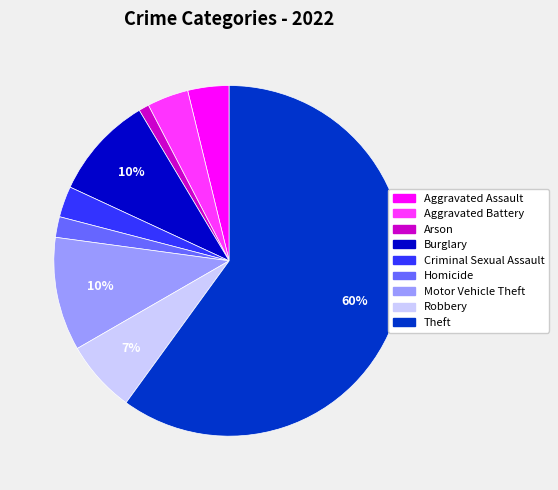

Approximately how many times larger is the value at Arson compared to Homicide?

0.5